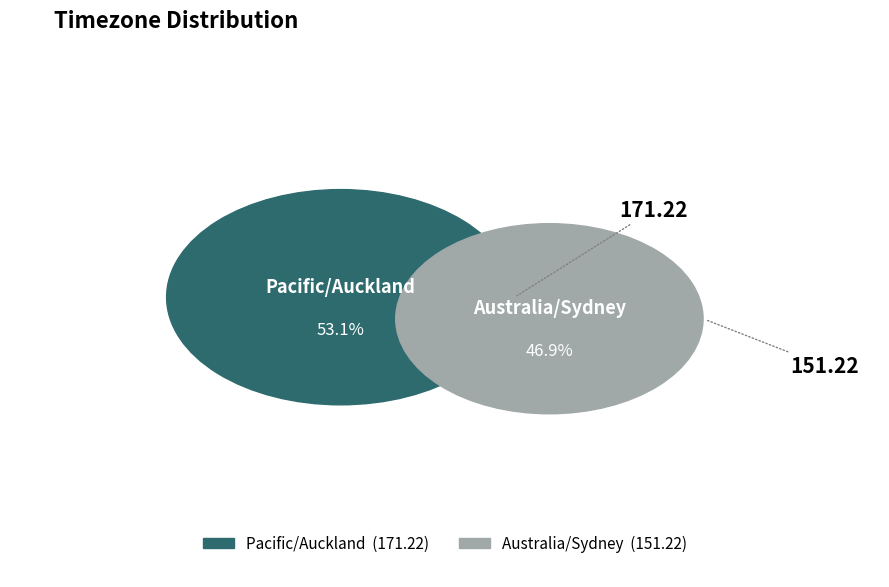

What portion of the pie excludes Australia/Sydney?

53.1%